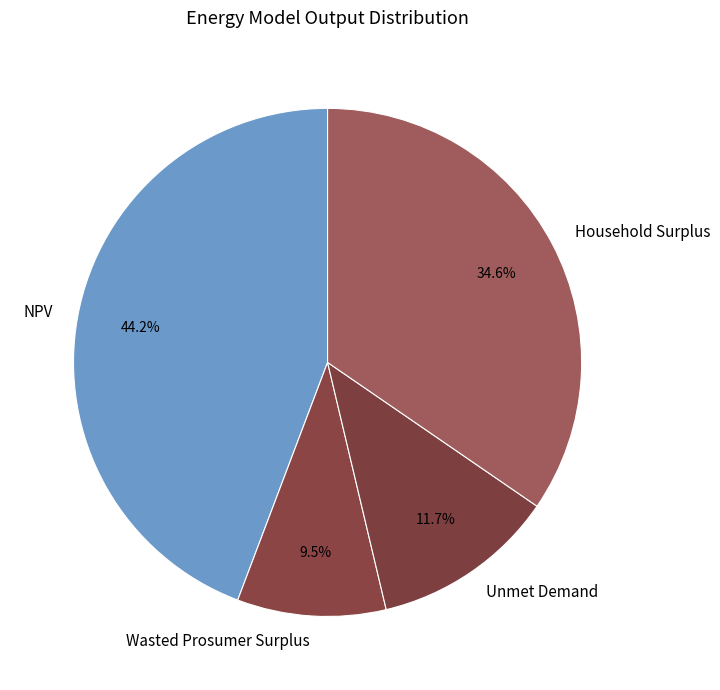

What percentage is NOT represented by Wasted Prosumer Surplus?

90.5%